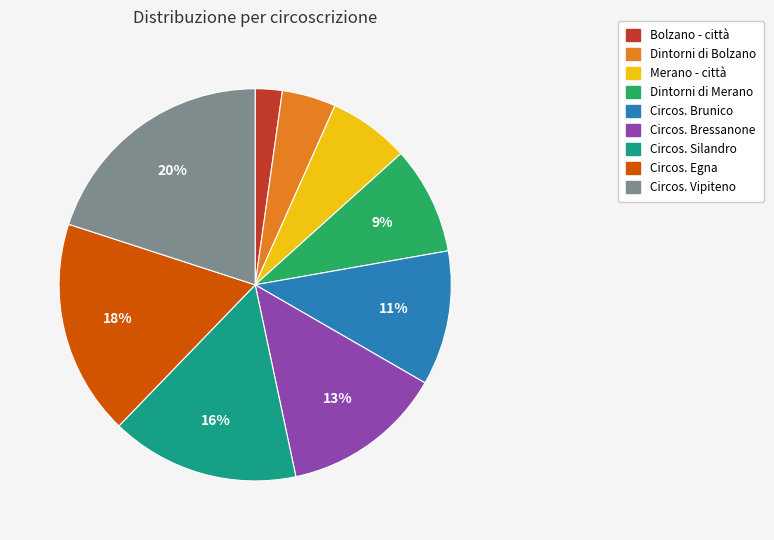

Which category has the smallest portion of the pie?

Bolzano - città